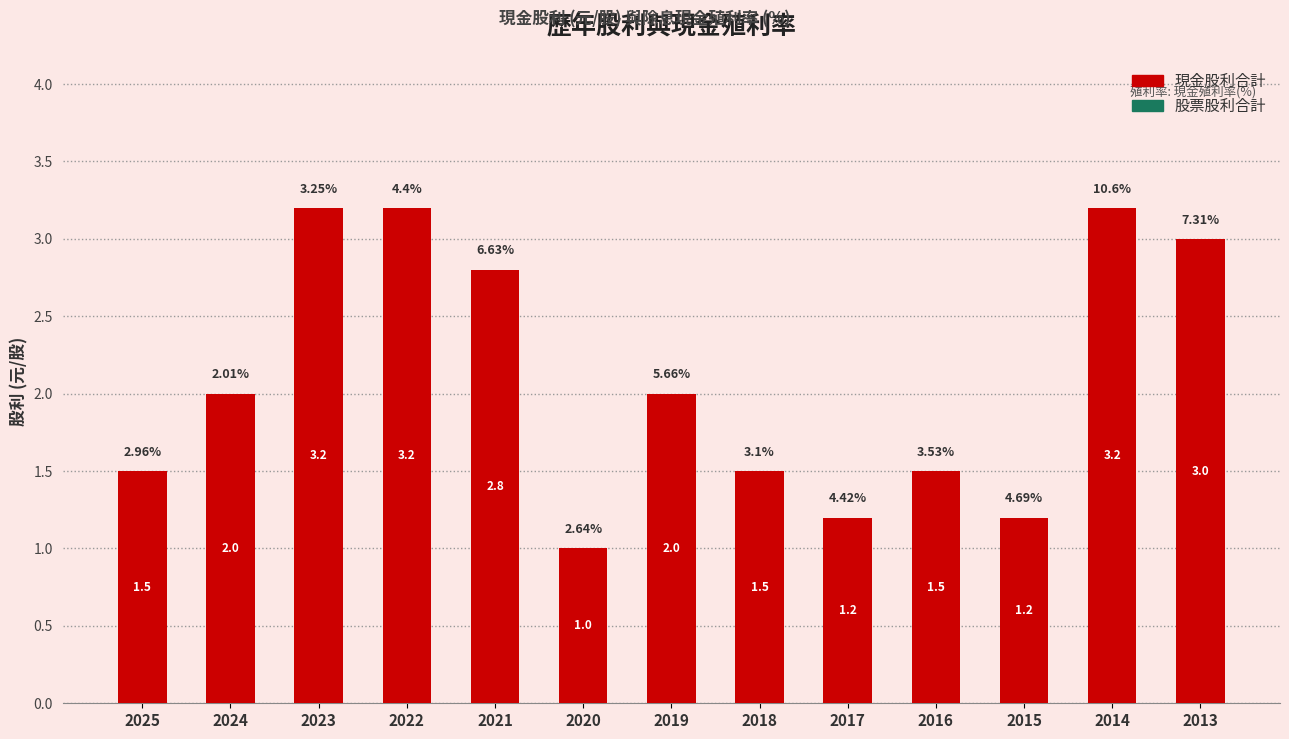

What is the sum of all values?

27.3